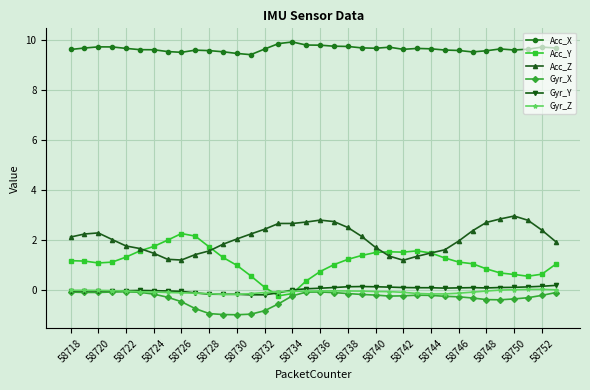

True or false: Gyr_X and Acc_X intersect in this chart.

False